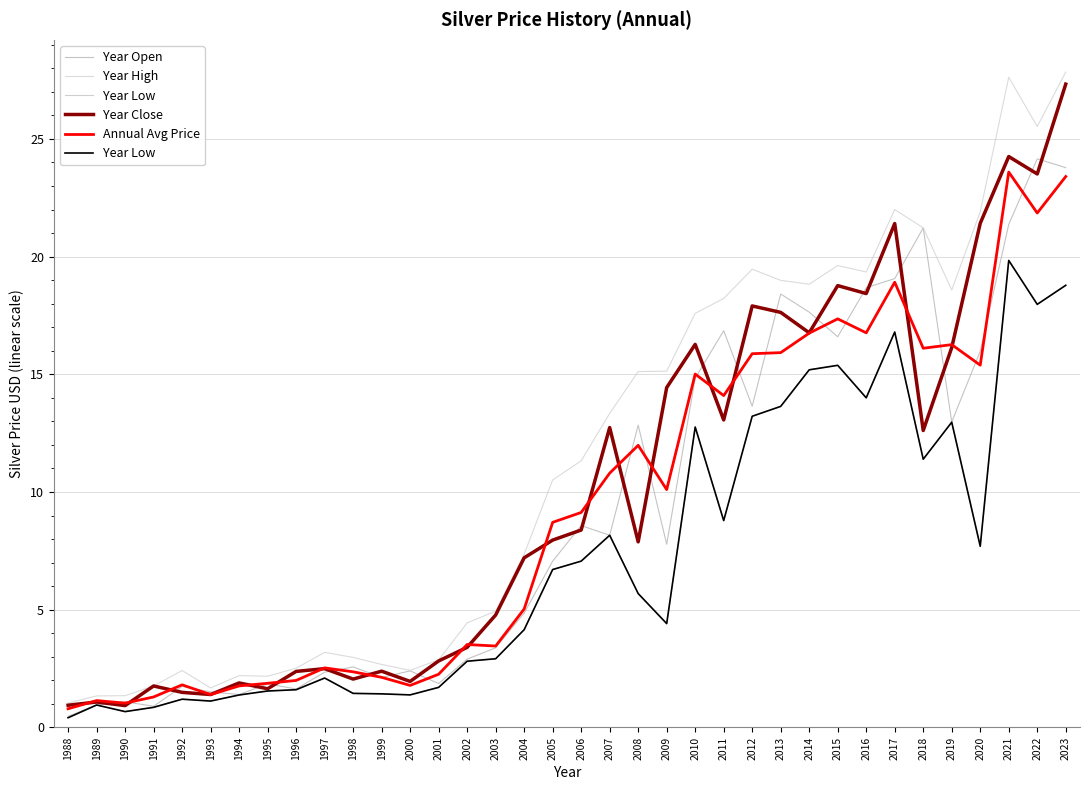

What is the greatest value displayed?

27.8